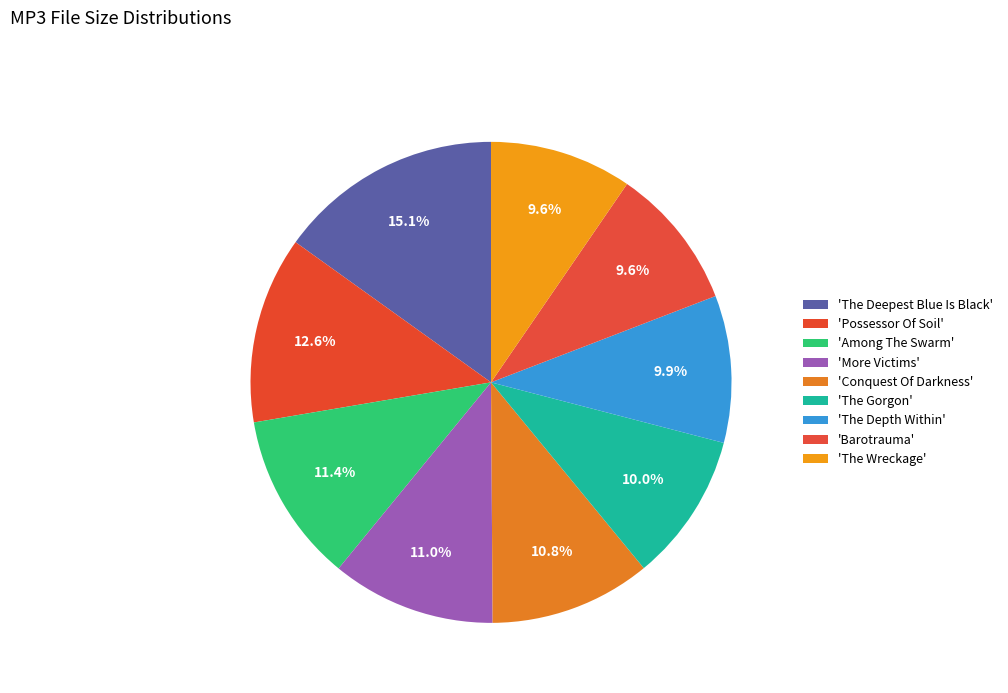

How many segments does this pie chart have?

9